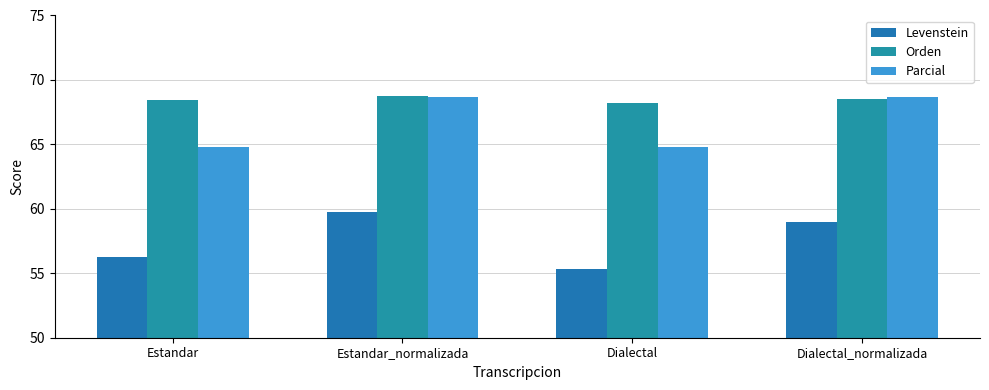

What are all the series names shown in the legend?

Levenstein, Orden, Parcial